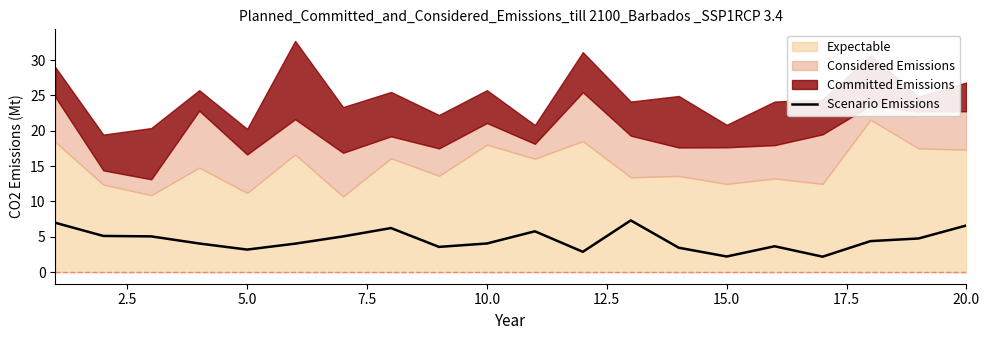

The value of Scenario Emissions at 5.0 is 3.2. True or false?

True